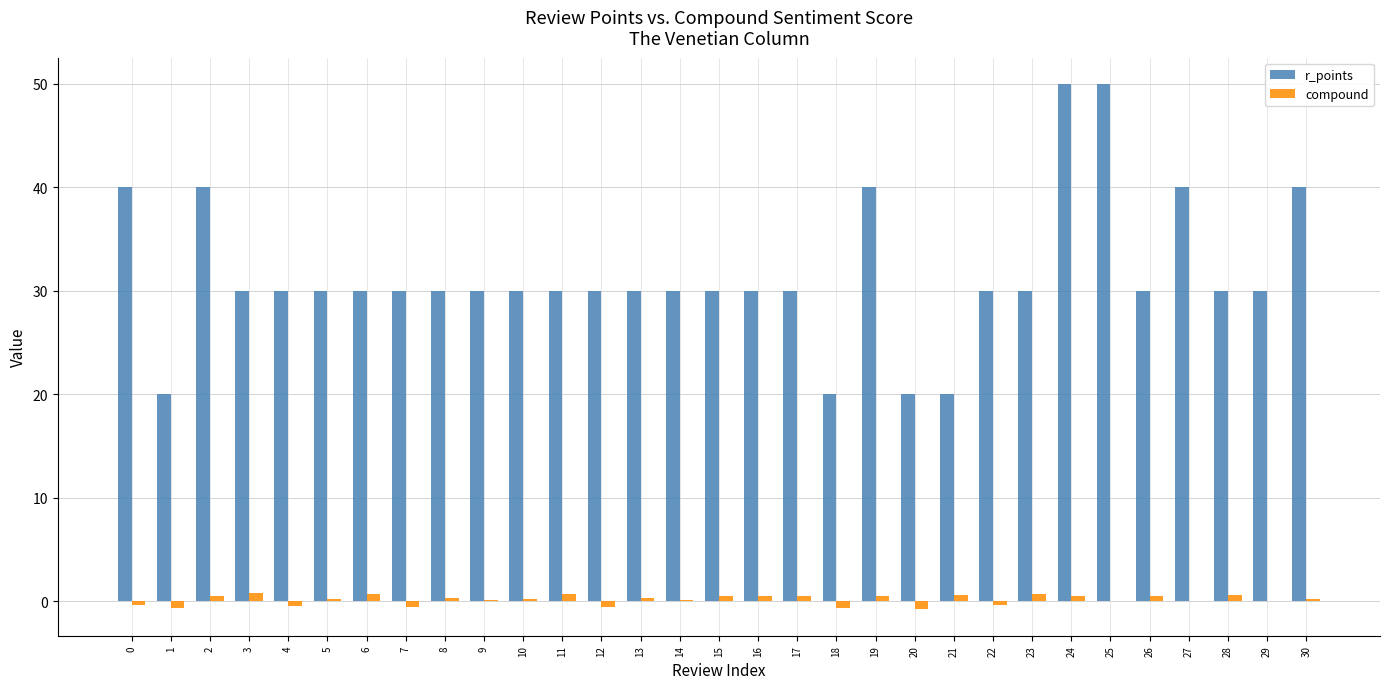

How many groups of bars are there?

31